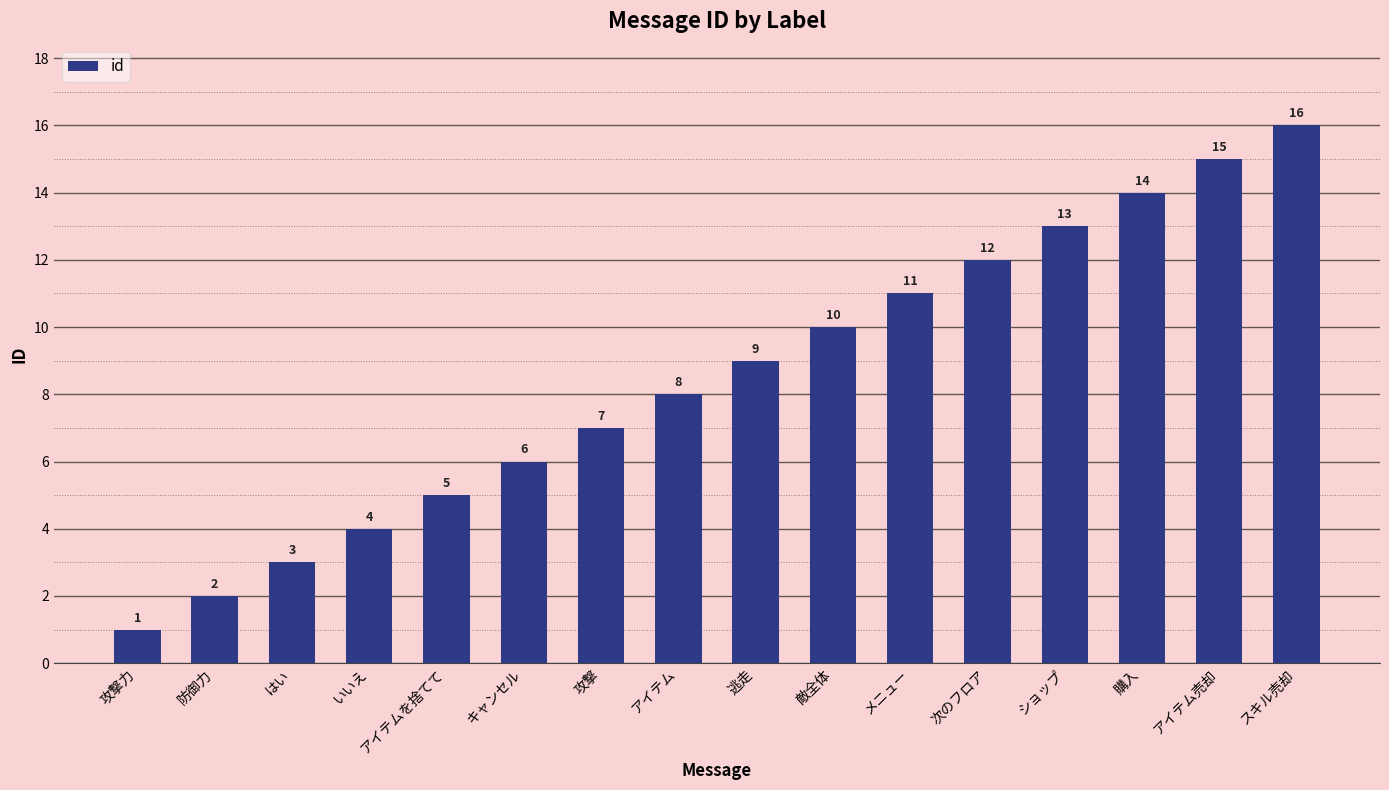

The chart shows a value of 14 at 購入. True or false?

True